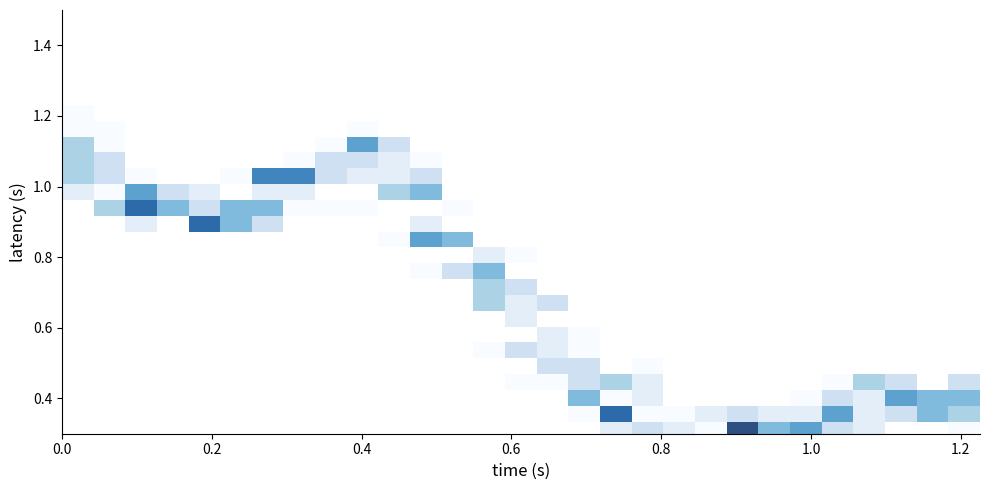

How many series are shown in this chart?

29